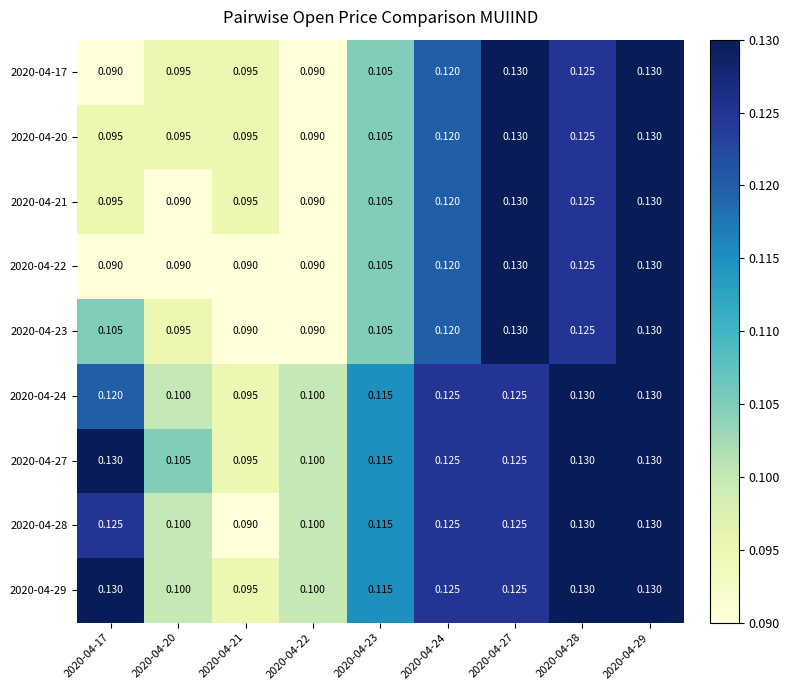

Is the value of 2020-04-28 at 2020-04-20 greater than the value of 2020-04-22 at 2020-04-28?

No